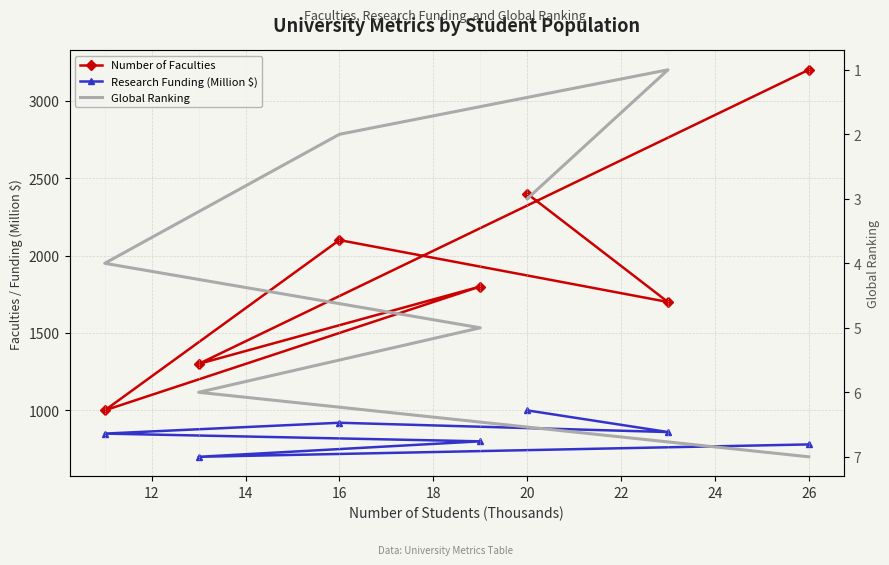

True or false: Global Ranking and Number of Faculties intersect in this chart.

False